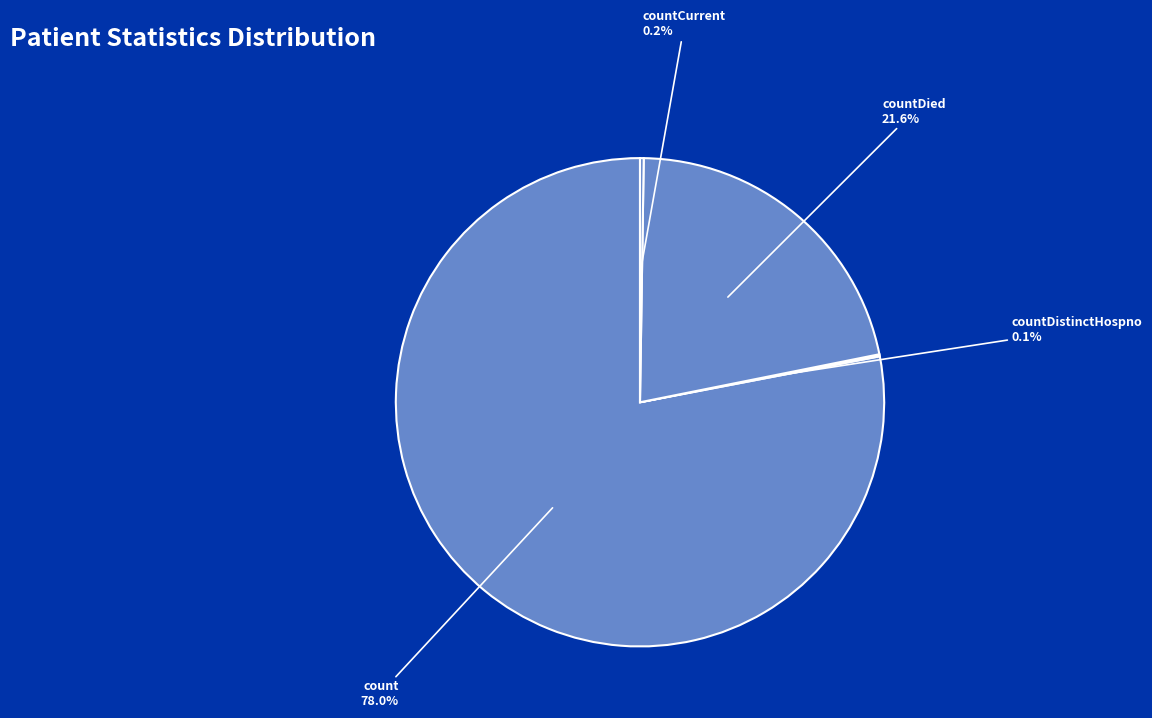

Do countDied and count together represent more than half of the pie?

Yes